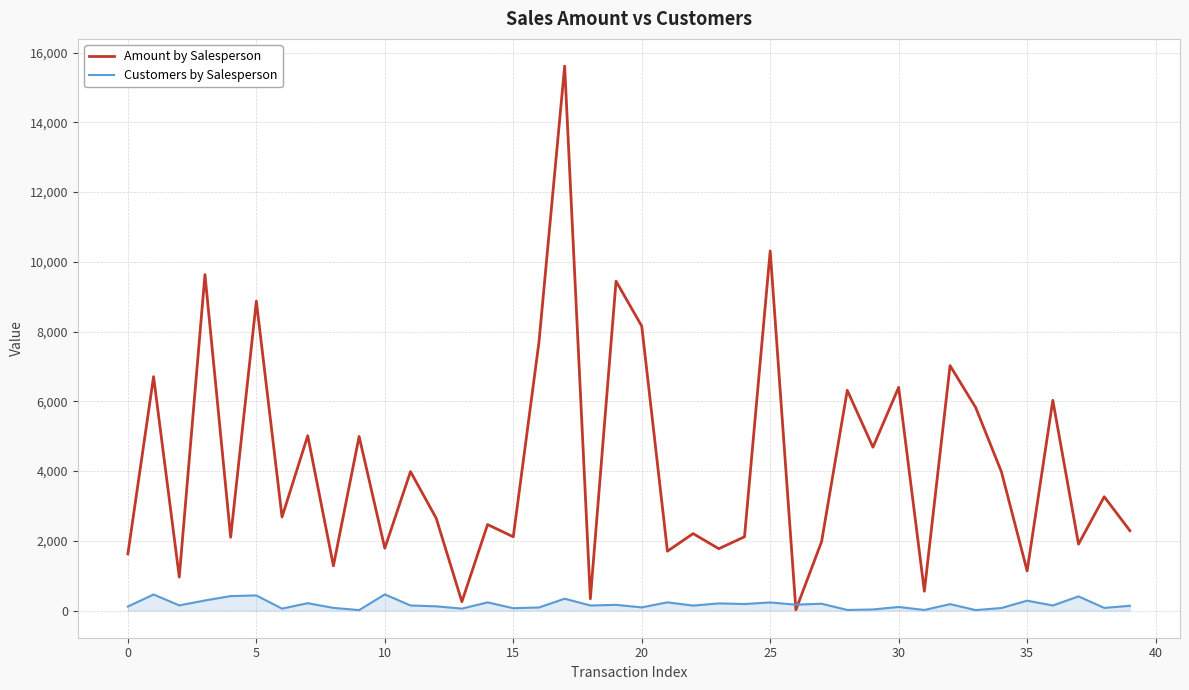

List the series in order of their peak value, lowest first.

Customers by Salesperson, Amount by Salesperson